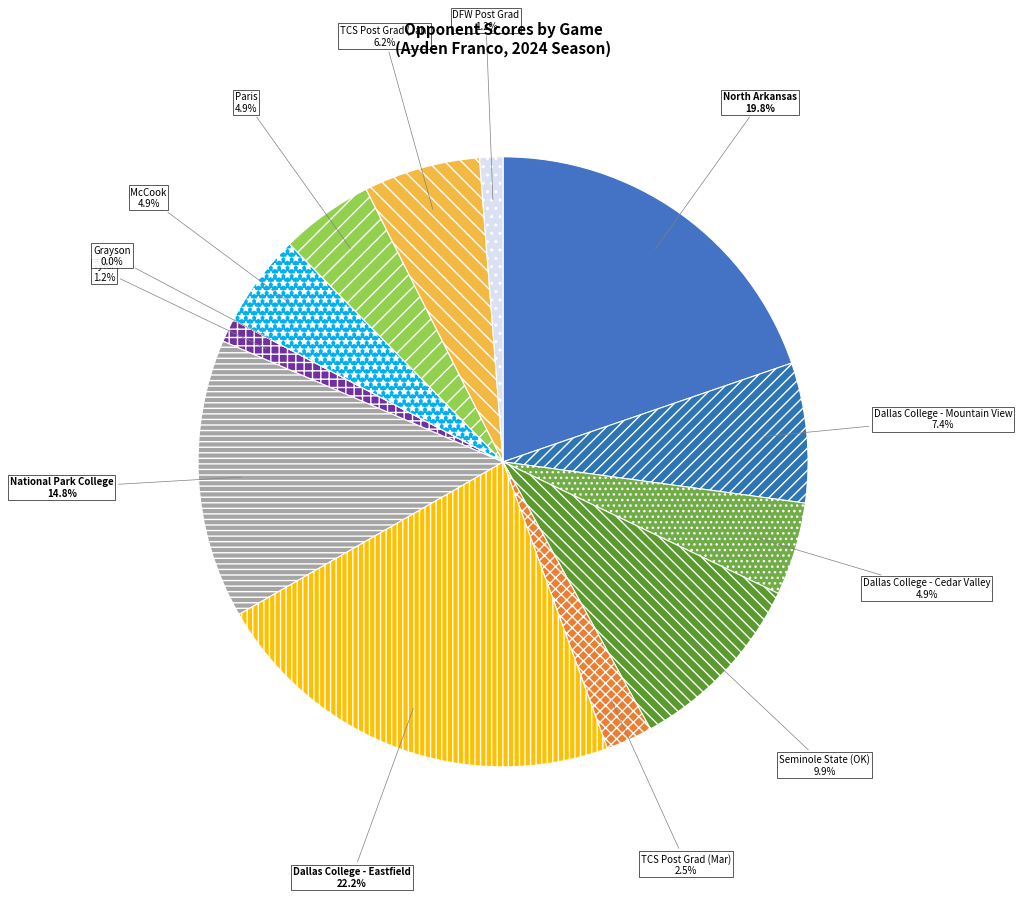

Is the sum of McCook and Seminole State (OK) greater than half?

No